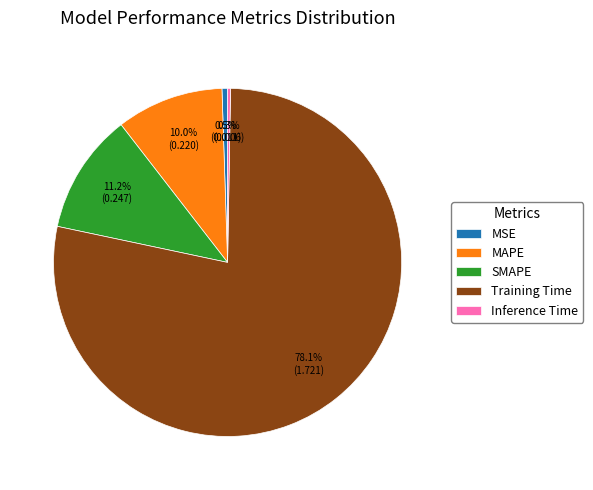

Which slice is the largest?

Training Time